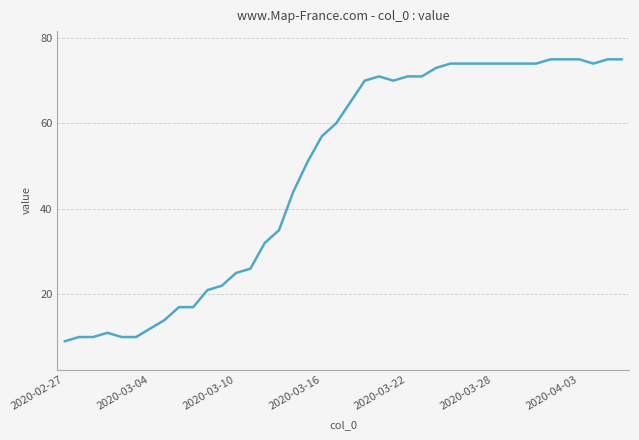

What is the smallest value displayed?

9